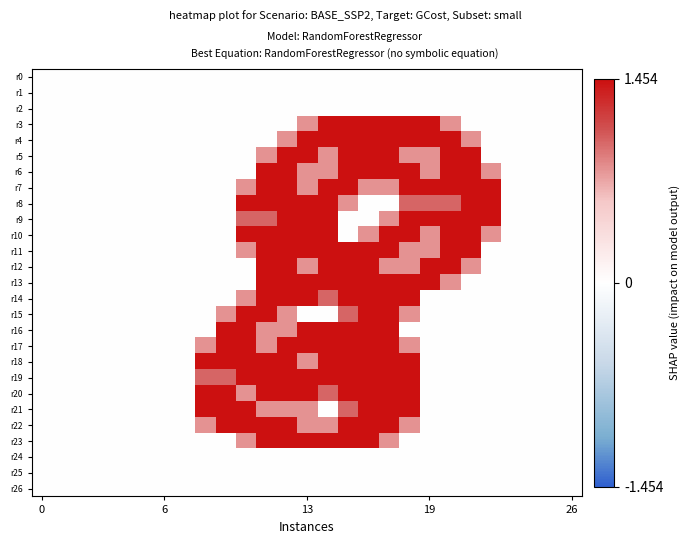

At which category does the chart reach its peak across all series?

13